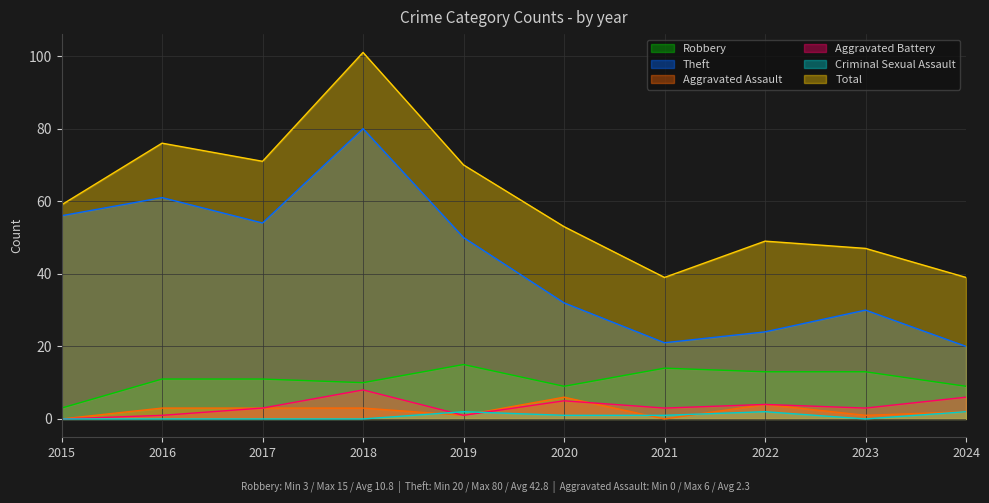

What is the difference between the second highest and minimum values in the Total series?

37